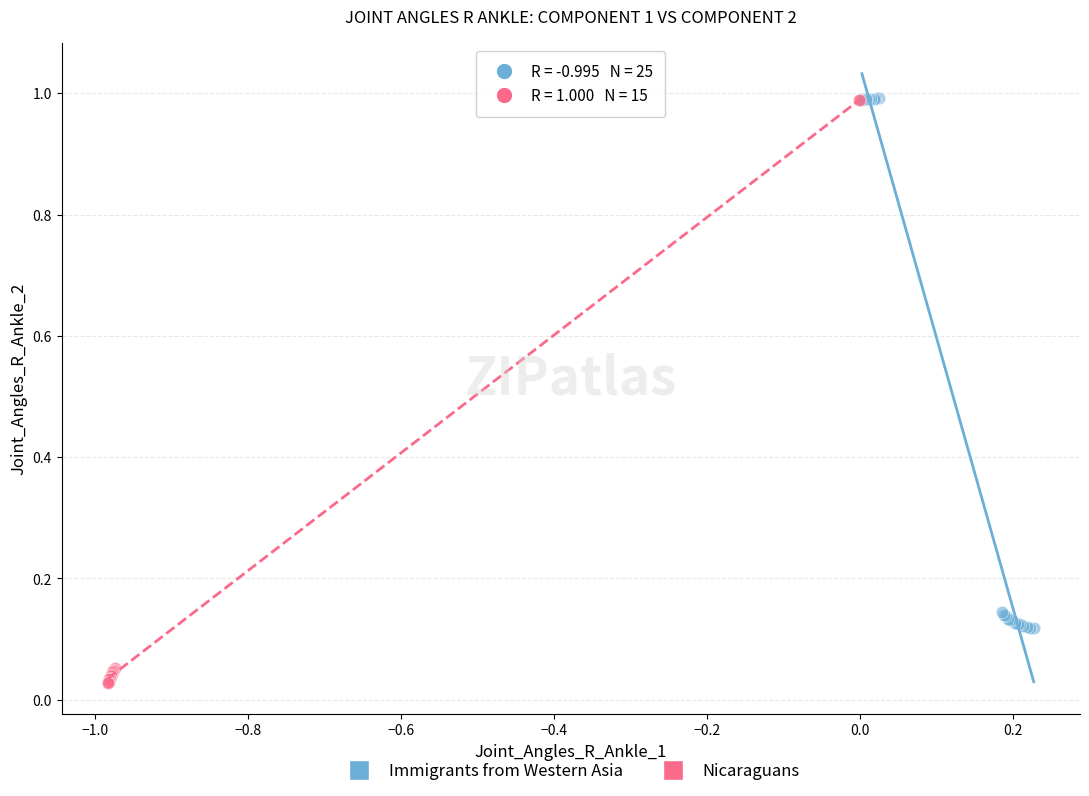

Which series has the largest Y range (max minus min)?

Nicaraguans